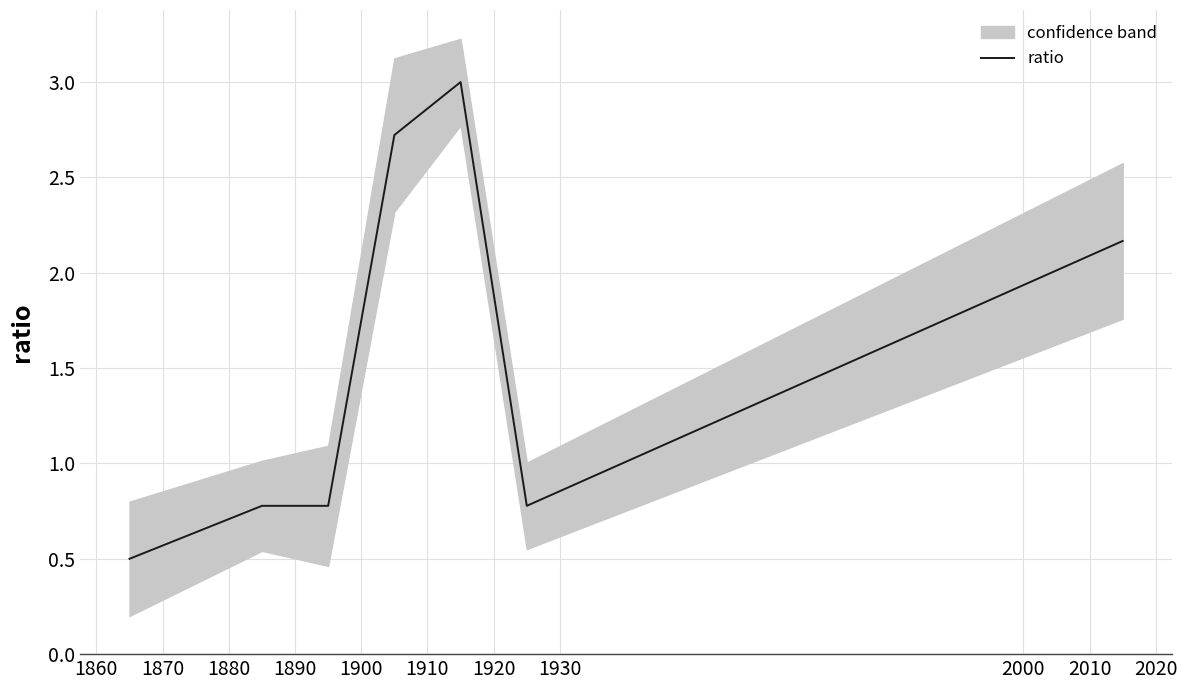

The chart shows a value of 0.8 at 1880. True or false?

True